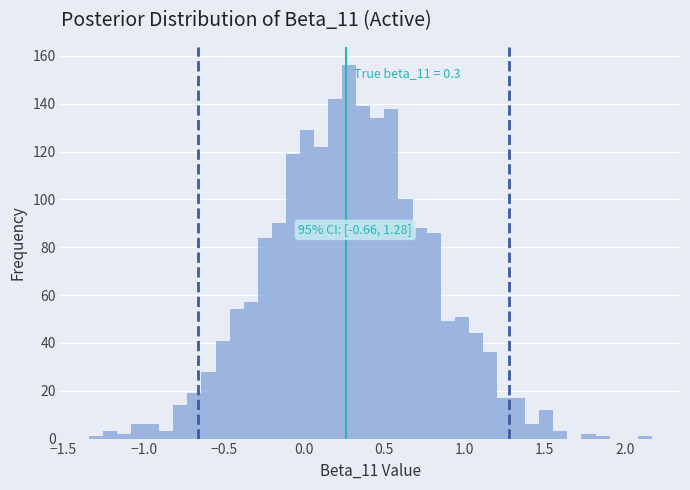

Read against the x-axis, roughly where is the centre of the tallest bar?

0.30